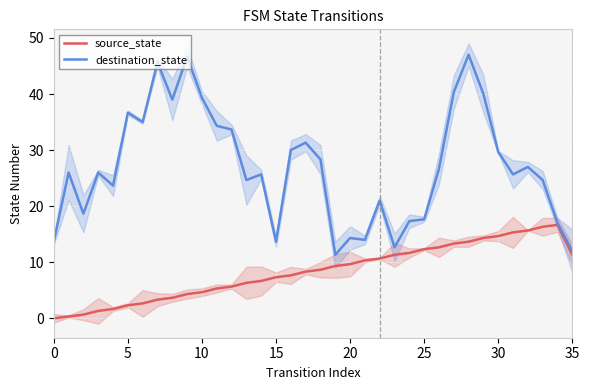

At which category is the sum across all series the highest?

28